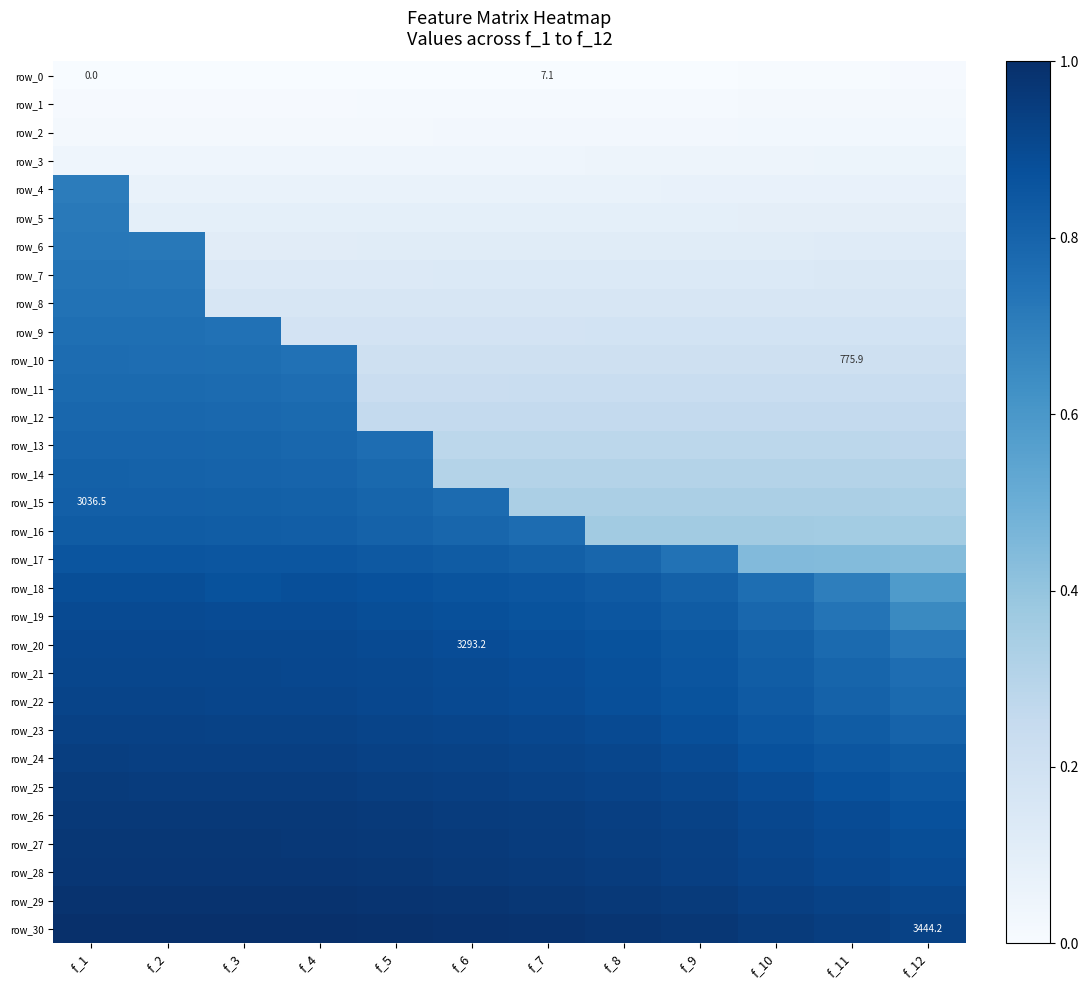

What is the sum of all row_7 values?

2.8